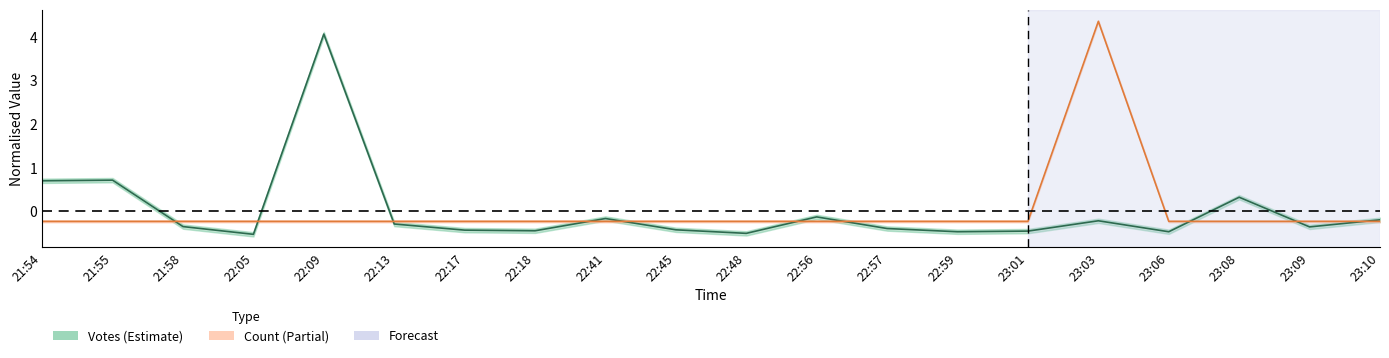

How many distinct data groups are displayed?

2